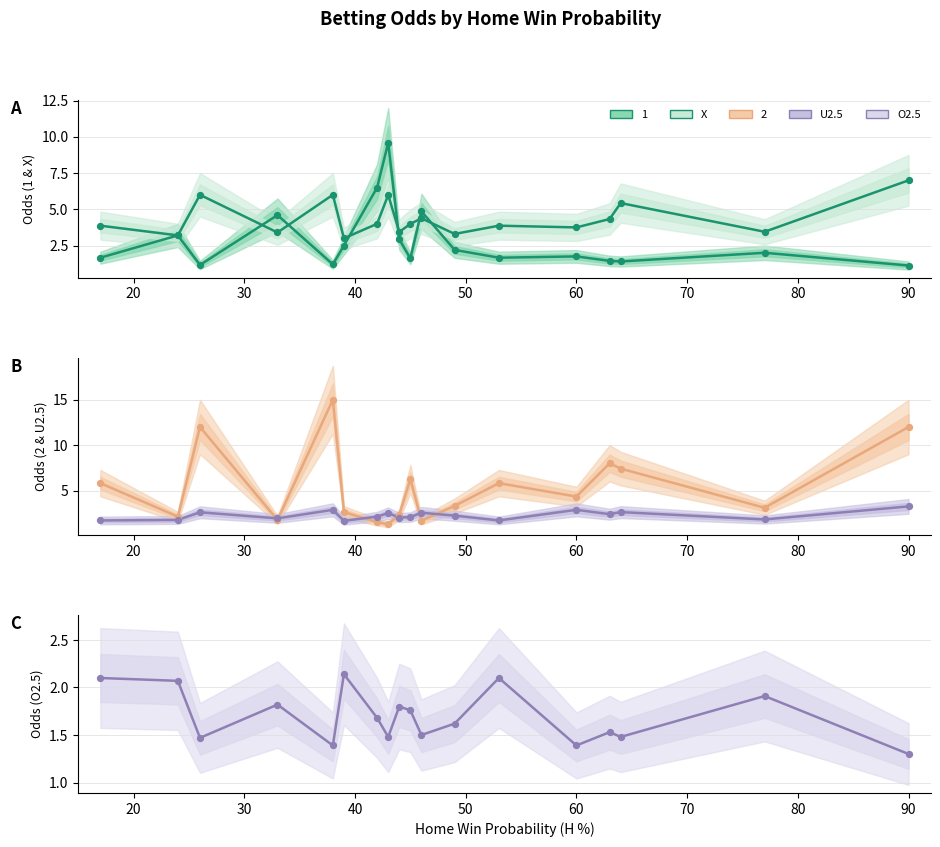

At how many categories does at least one series exceed 3?

17